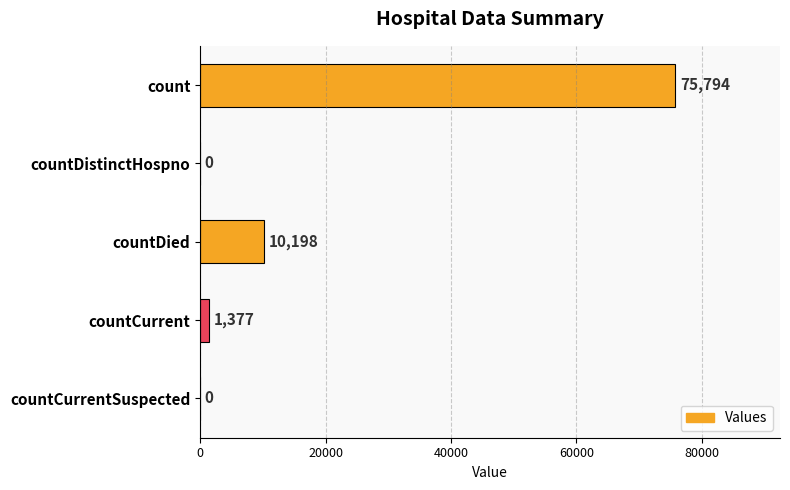

How many positive values are there?

3